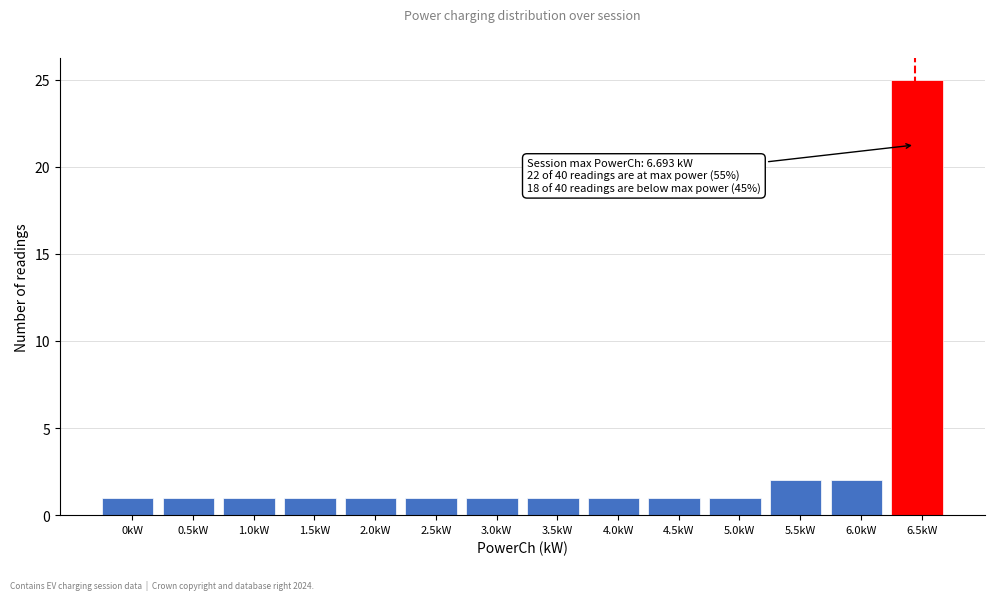

Reading right to left, transcribe all the data shown in this chart.

25	2	2	1	1	1	1	1	1	1	1	1	1	1